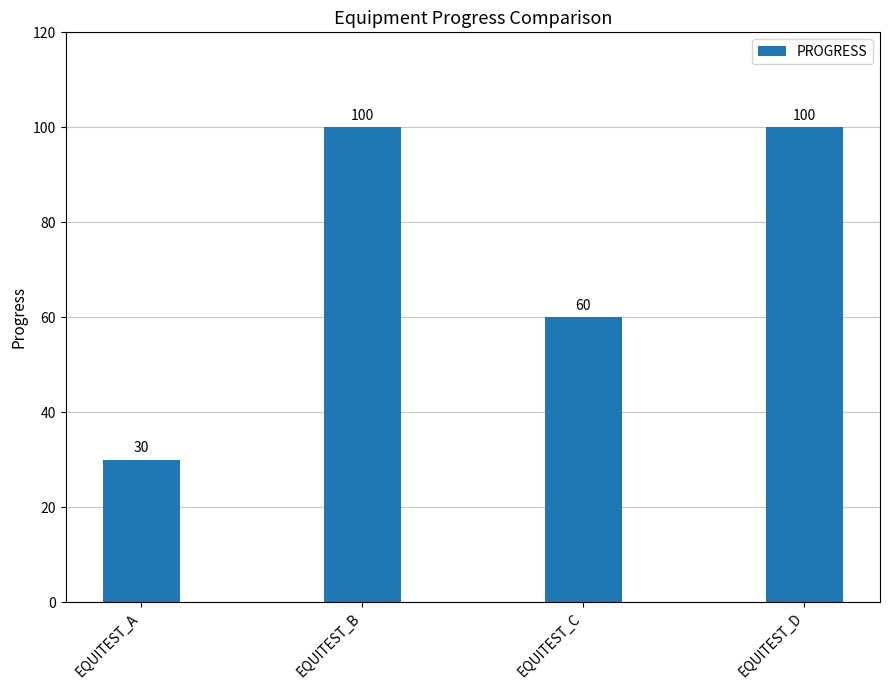

What is the sum of all values?

290